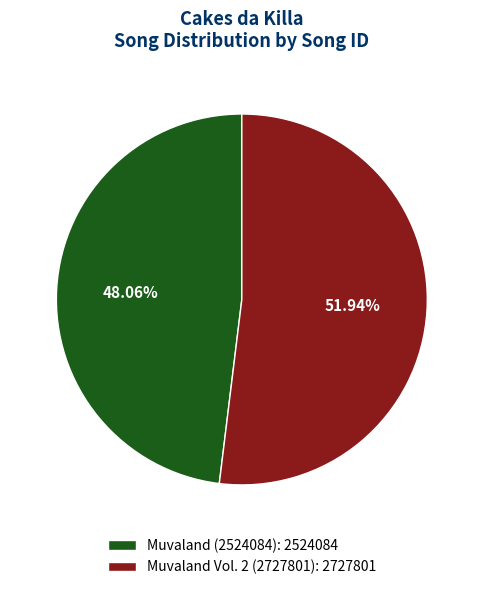

How much of the chart is everything except Muvaland Vol. 2 (2727801)?

48.1%